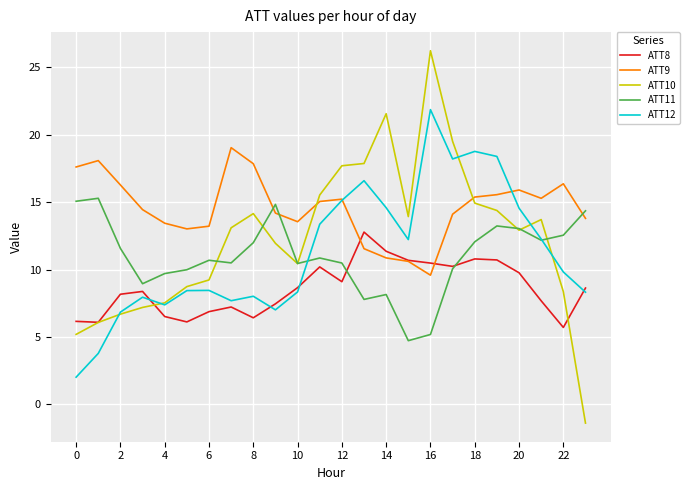

What is the greatest value displayed?

26.2